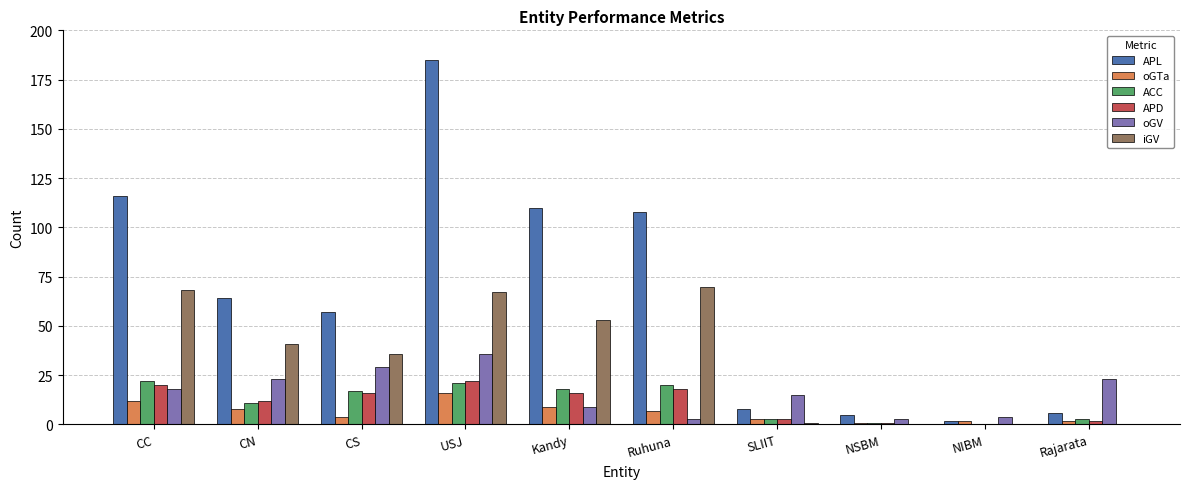

Where is APD nearest to the value 11?

CN